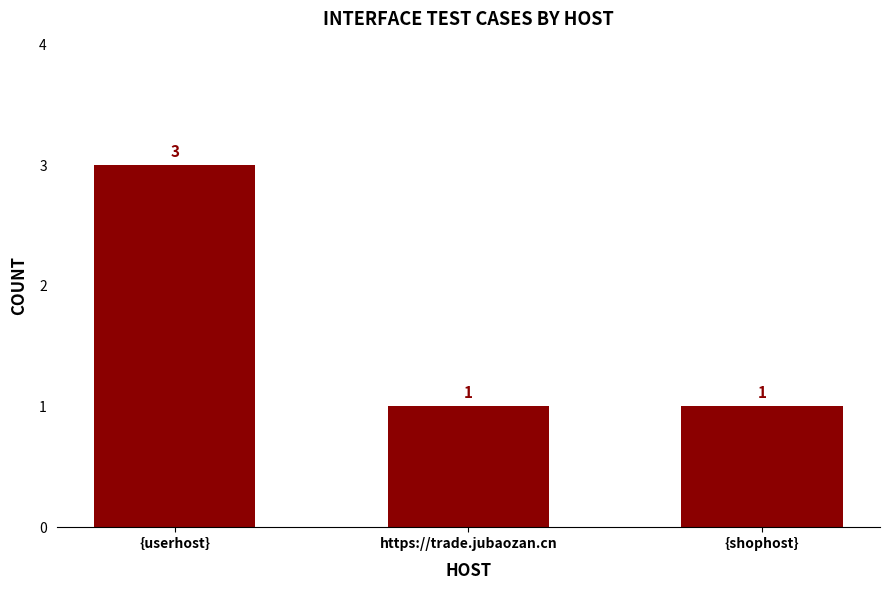

What is the label of the 3rd bar from the right?

{userhost}